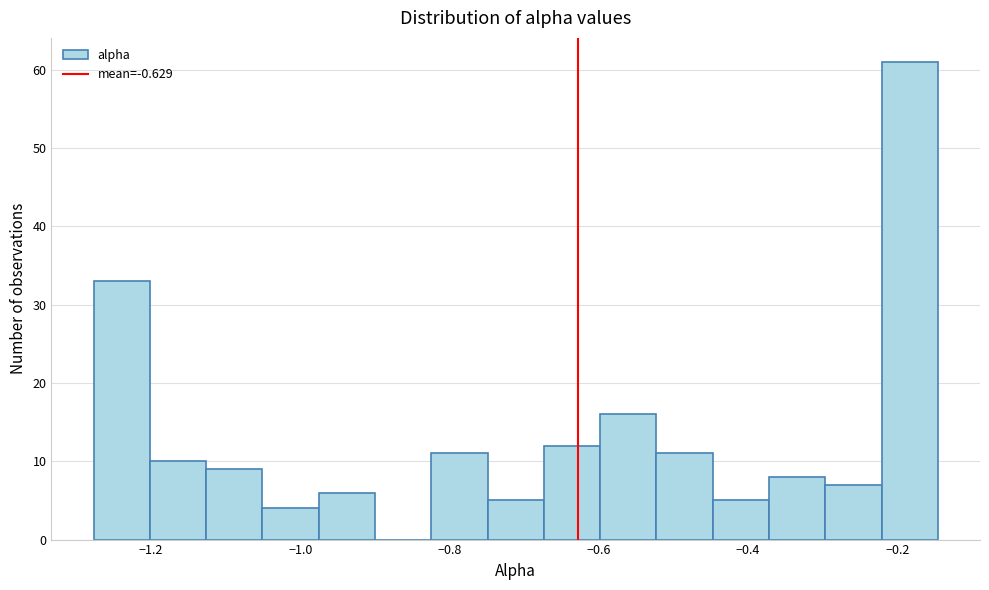

Read against the x-axis, roughly where is the centre of the tallest bar?

-0.18